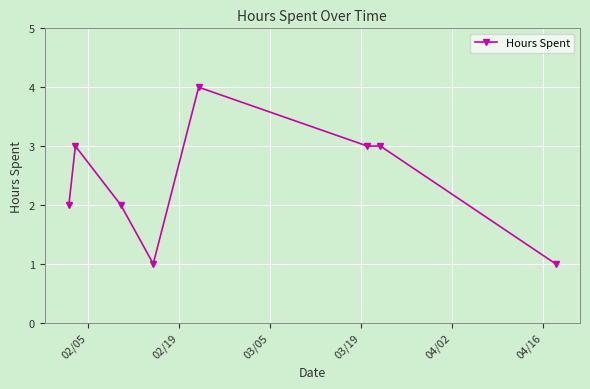

What is the difference between the maximum and minimum values?

3